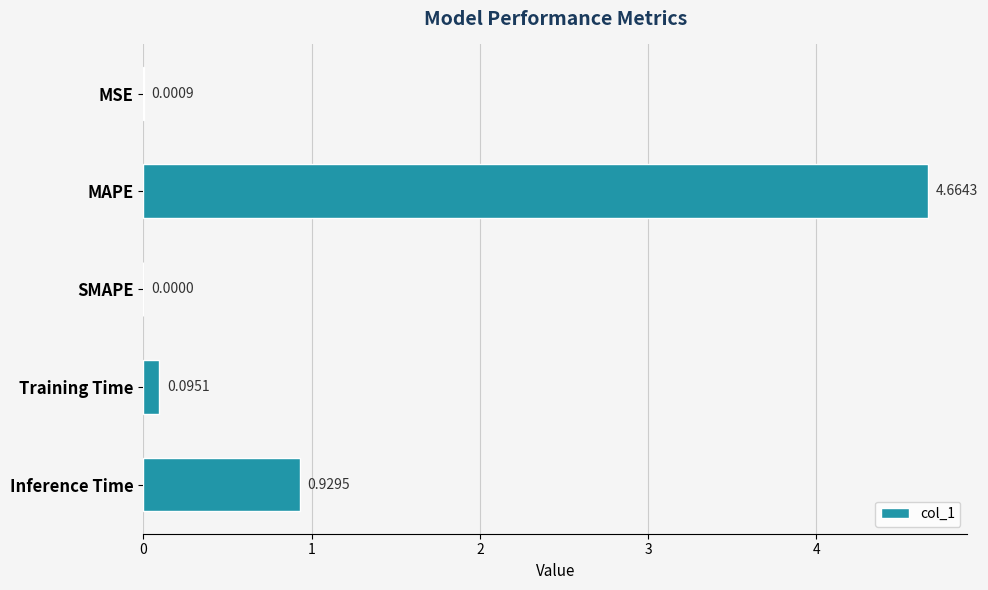

How many categories are shown in the chart?

5